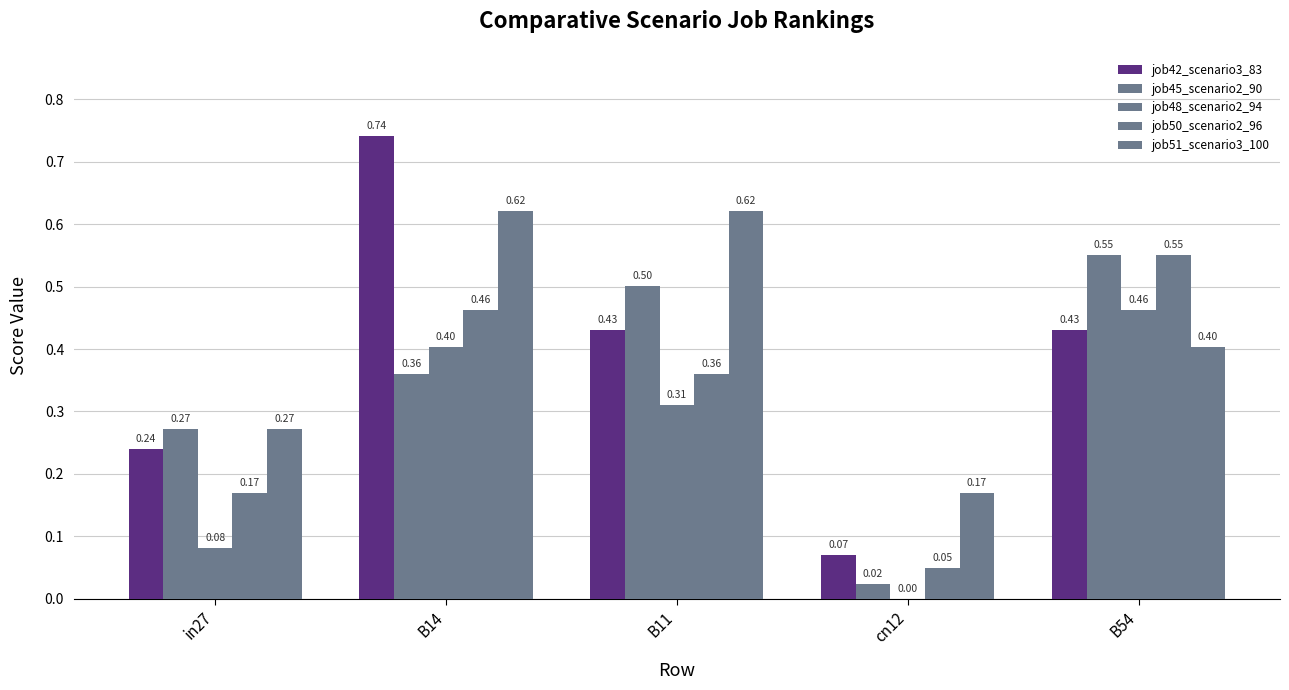

How many groups of bars are there?

5